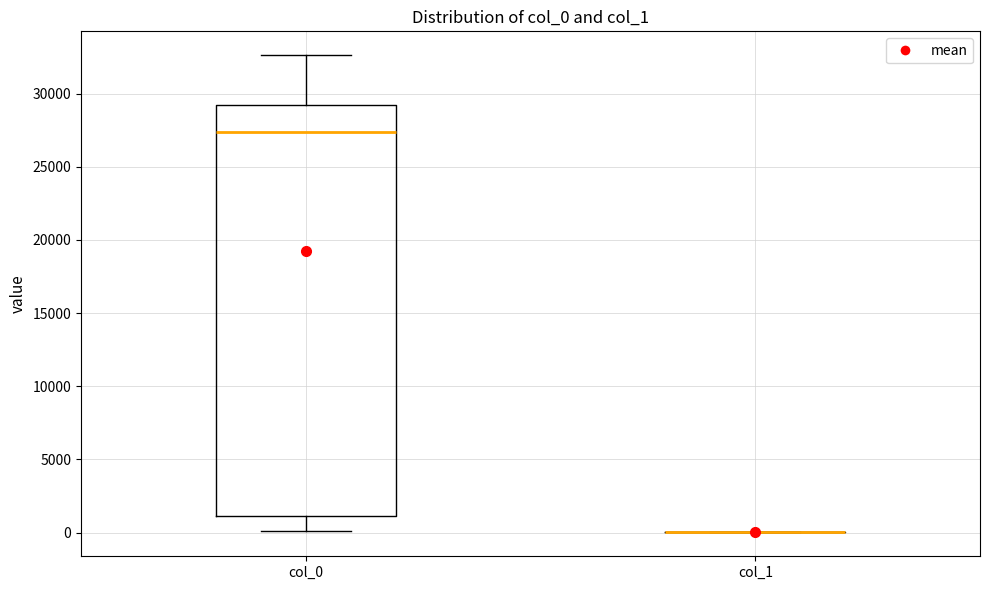

Reading left to right, read every box against the y-axis: the position of its median line, the range the box covers, and the ends of its whiskers. The values are not printed on the chart, so give them approximately, as read against the axis.

col_0: median 27500, box 1000 to 29000, whiskers 0 to 32500
col_1: box collapsed to a line at 0, whiskers 0 to 0